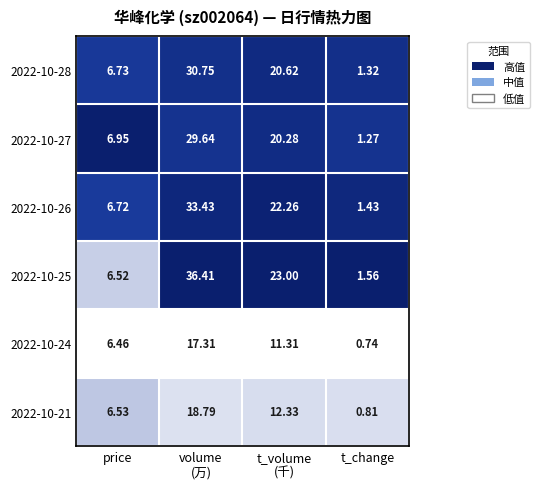

Which category has the lowest value in the 2022-10-26 series?

t_change